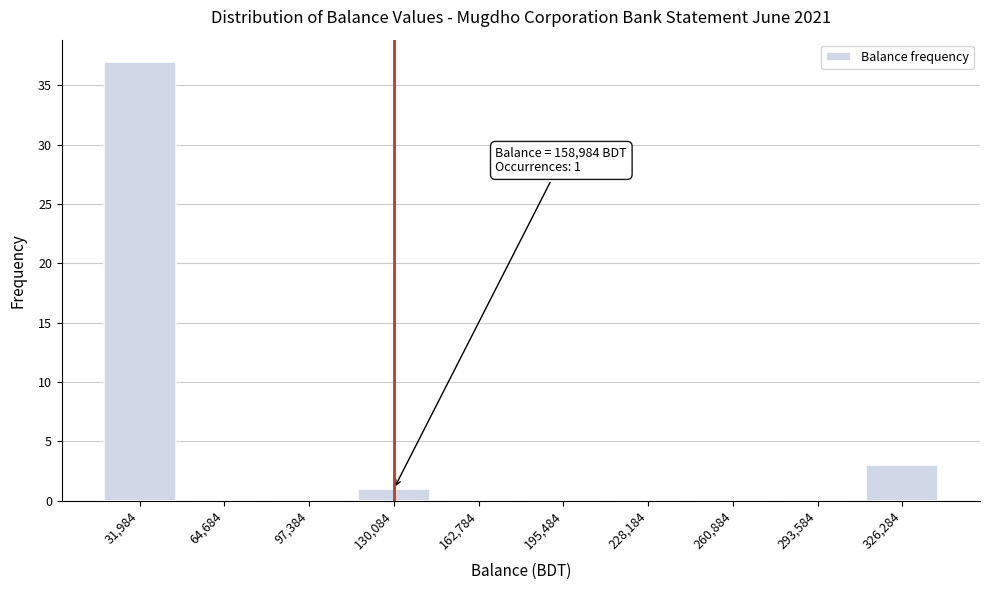

Reading right to left, transcribe all the data shown in this chart.

326,284=3	293,584=0	260,884=0	228,184=0	195,484=0	162,784=0	130,084=1	97,384=0	64,684=0	31,984=37